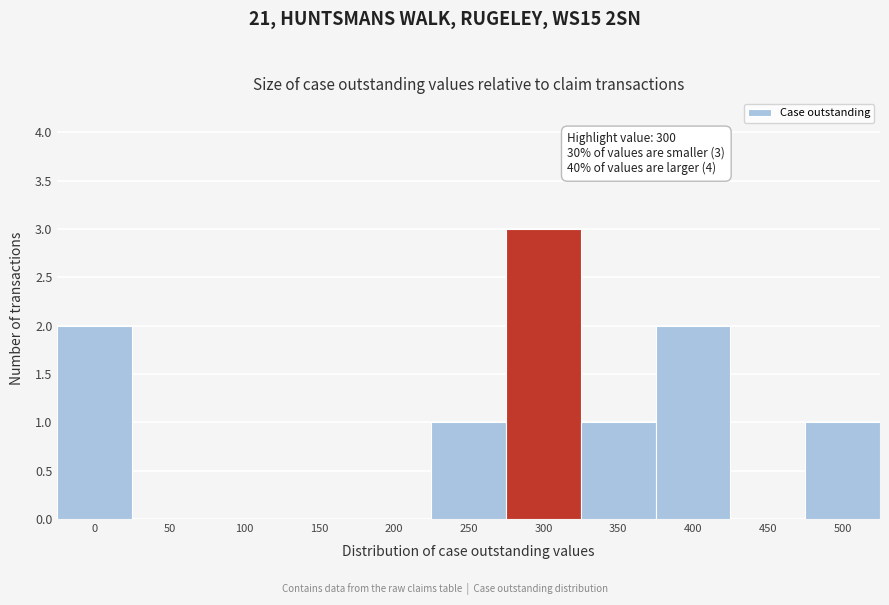

Reading left to right, extract all data points from this chart.

0=2	50=0	100=0	150=0	200=0	250=1	300=3	350=1	400=2	450=0	500=1